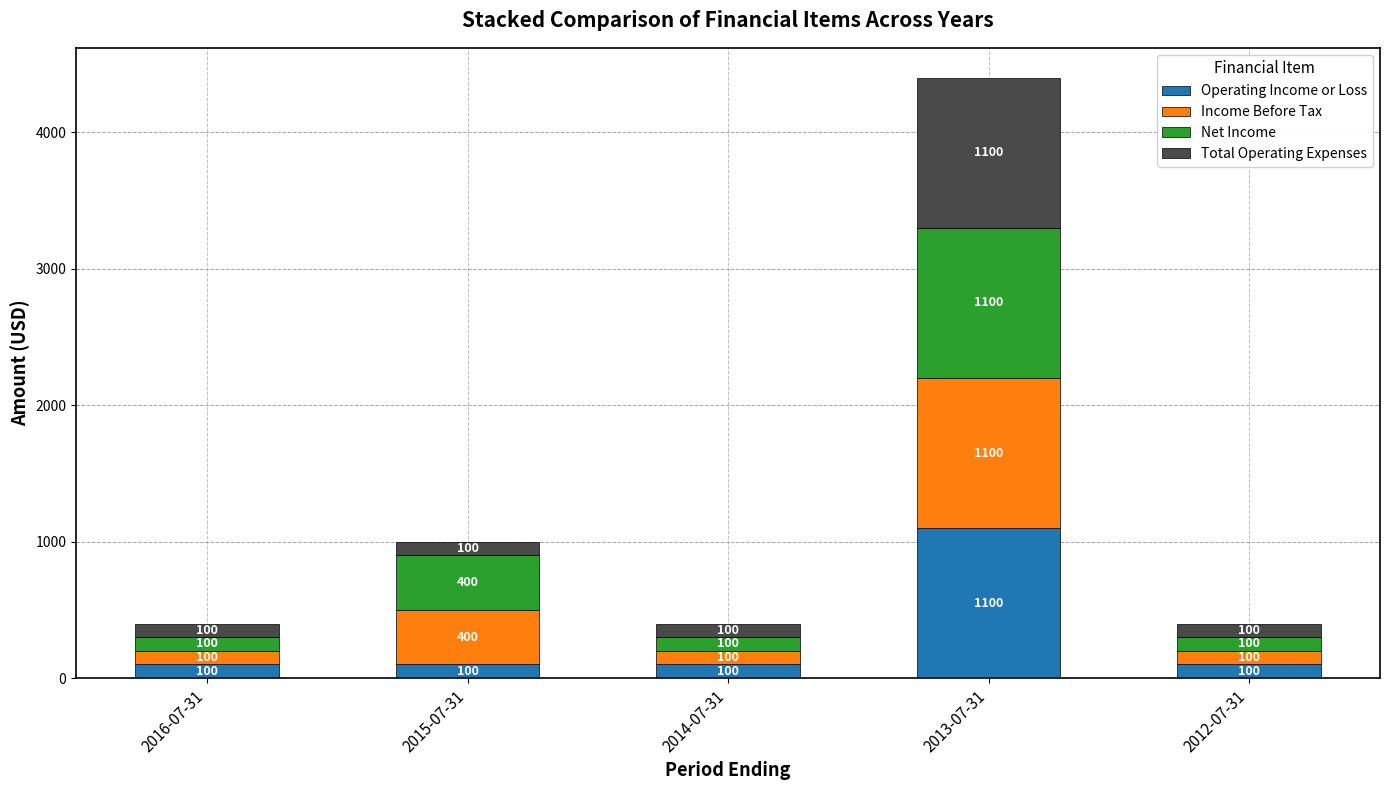

Which category has the highest value in the Operating Income or Loss series?

2013-07-31